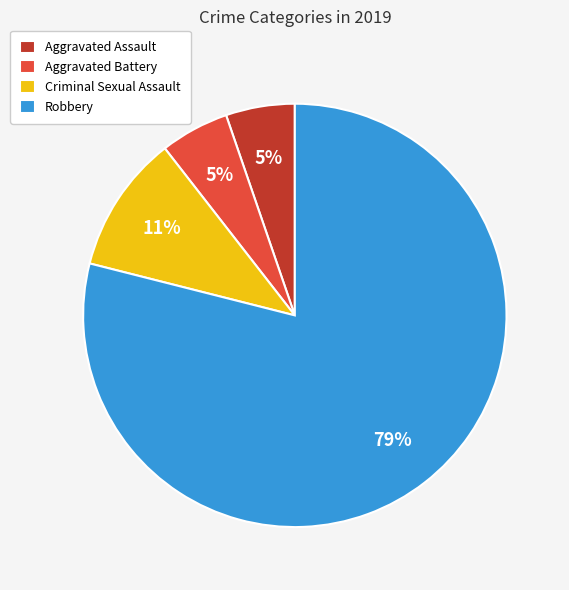

How many slices are in this pie chart?

4